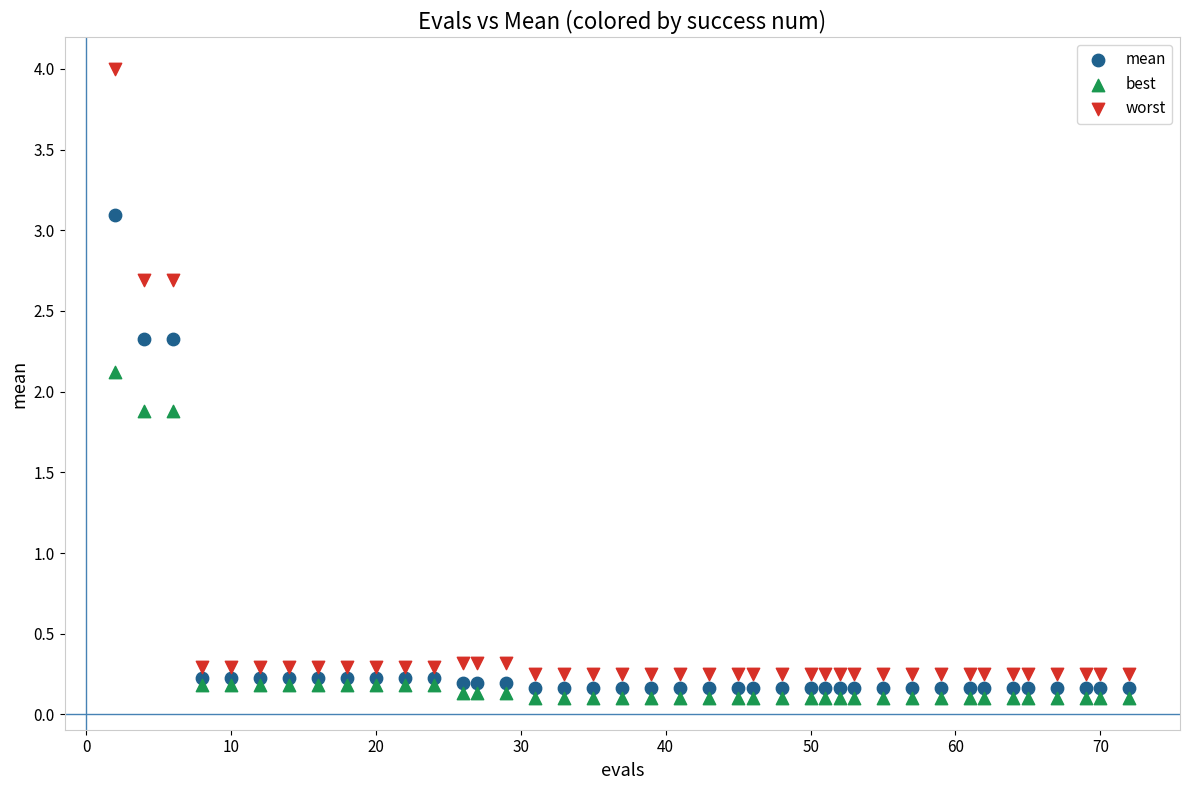

What is the X range (max minus min) for the scatter plot?

70.0